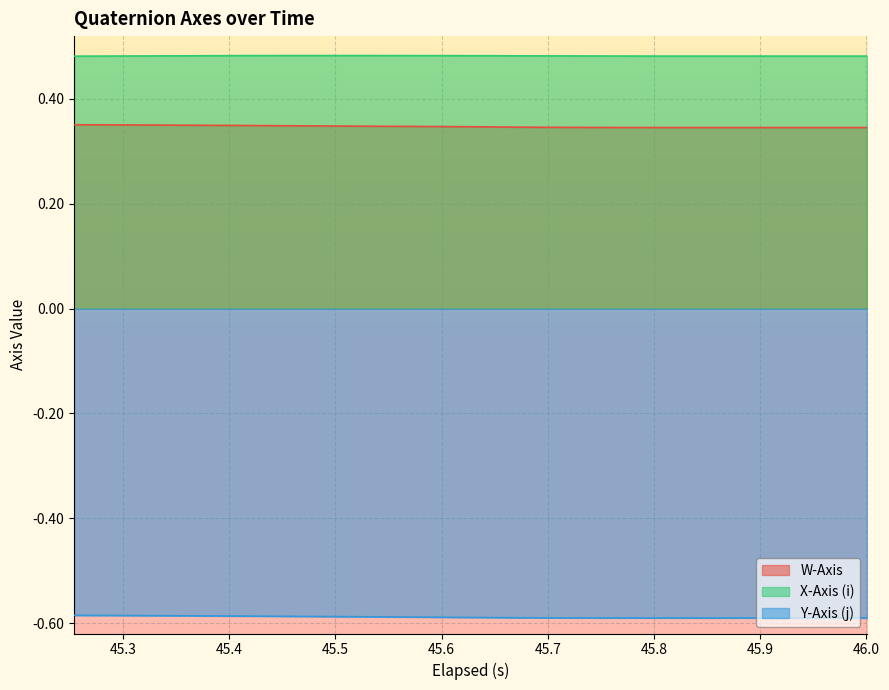

True or false: W-Axis and X-Axis (i) cross at least once.

False